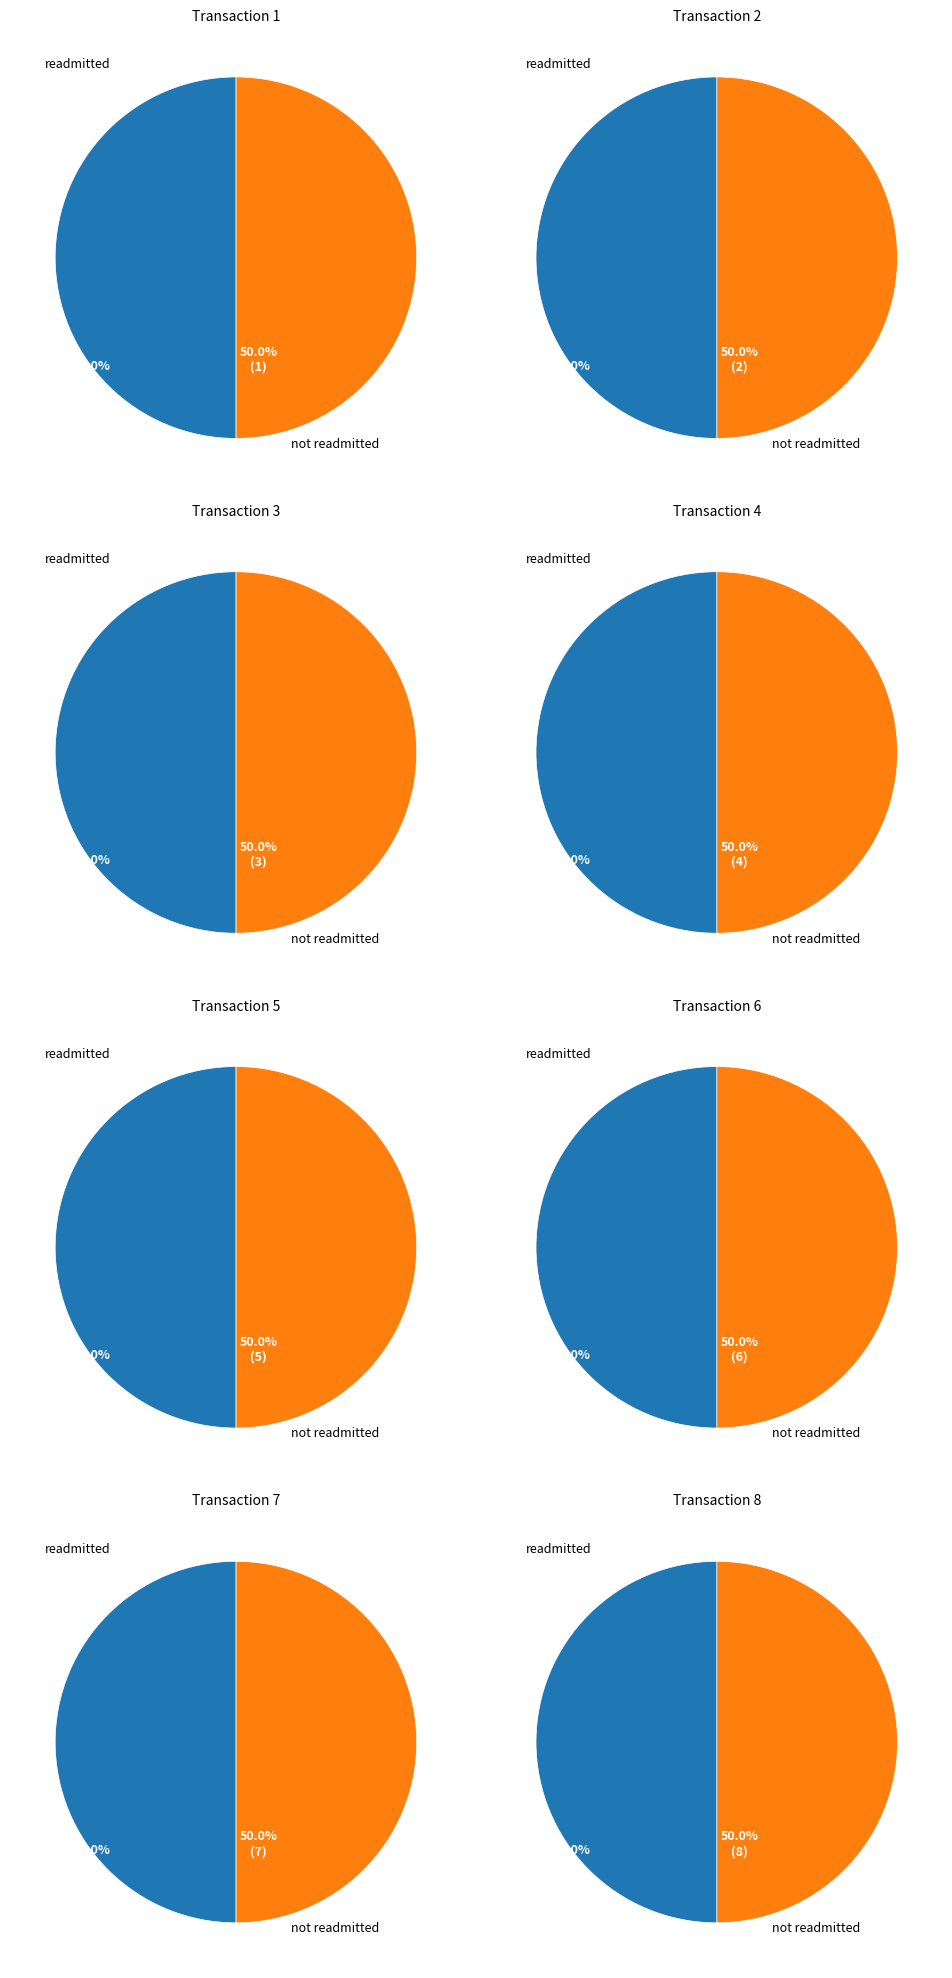

Does 6 account for over 50% of the chart?

No